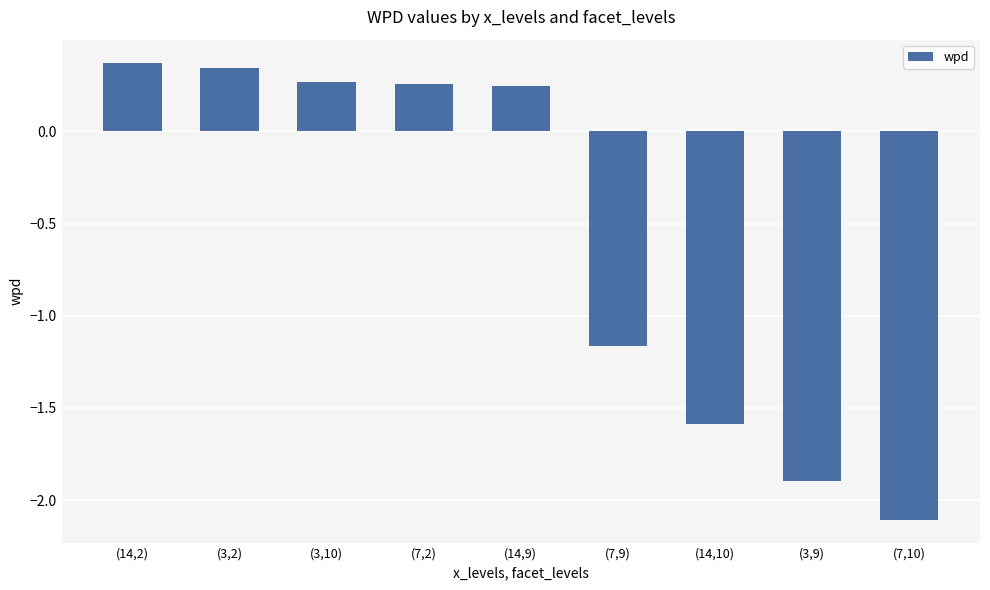

How many categories are shown in the chart?

9